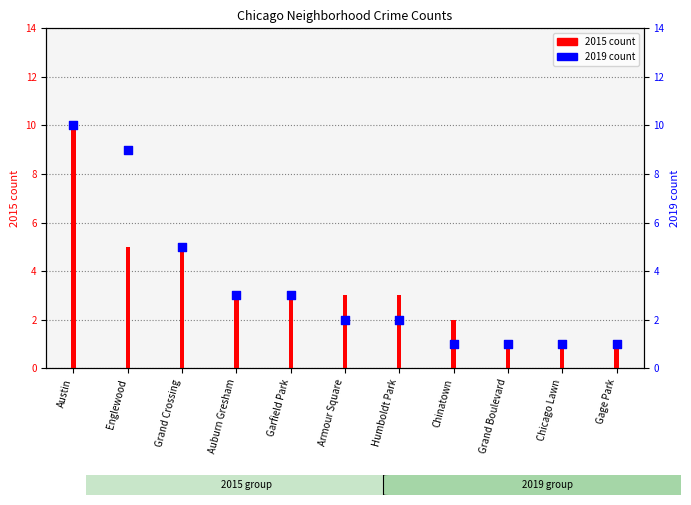

What is the change in value from Englewood to Chicago Lawn?

-8